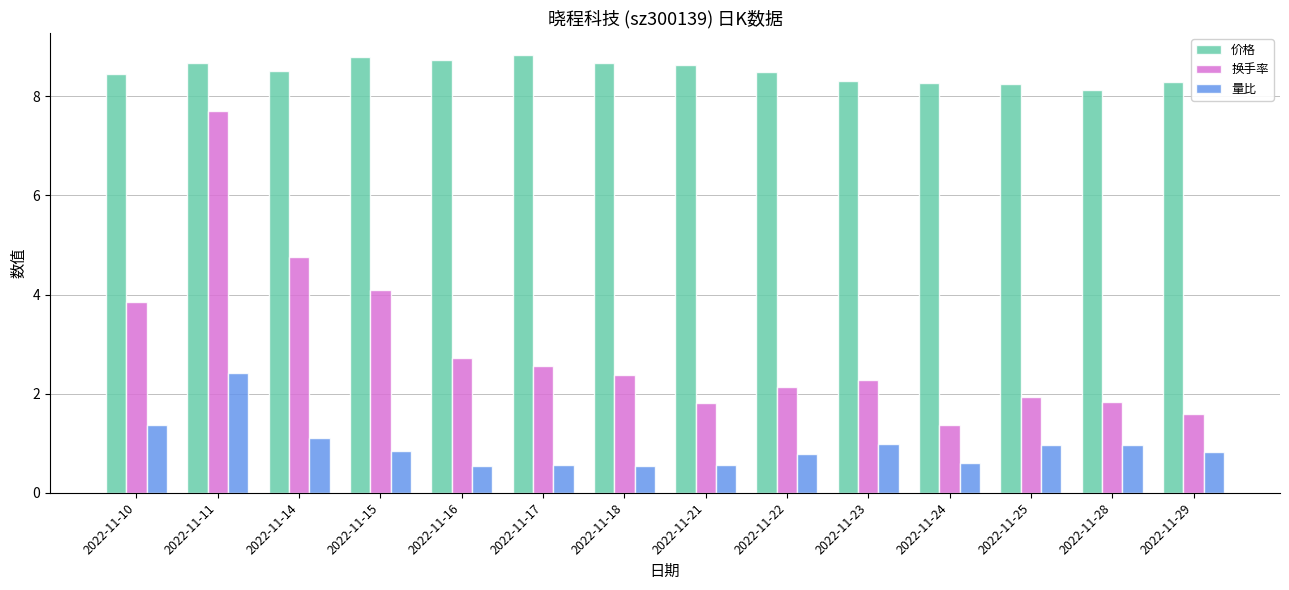

What is the sum of the 价格 values at 2022-11-22 and 2022-11-14?

17.0